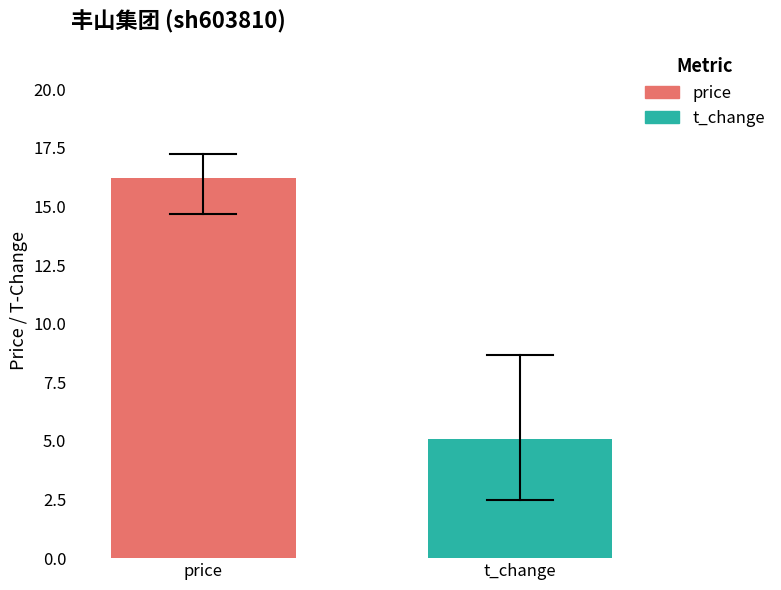

What is the lowest value of the price series?

16.2